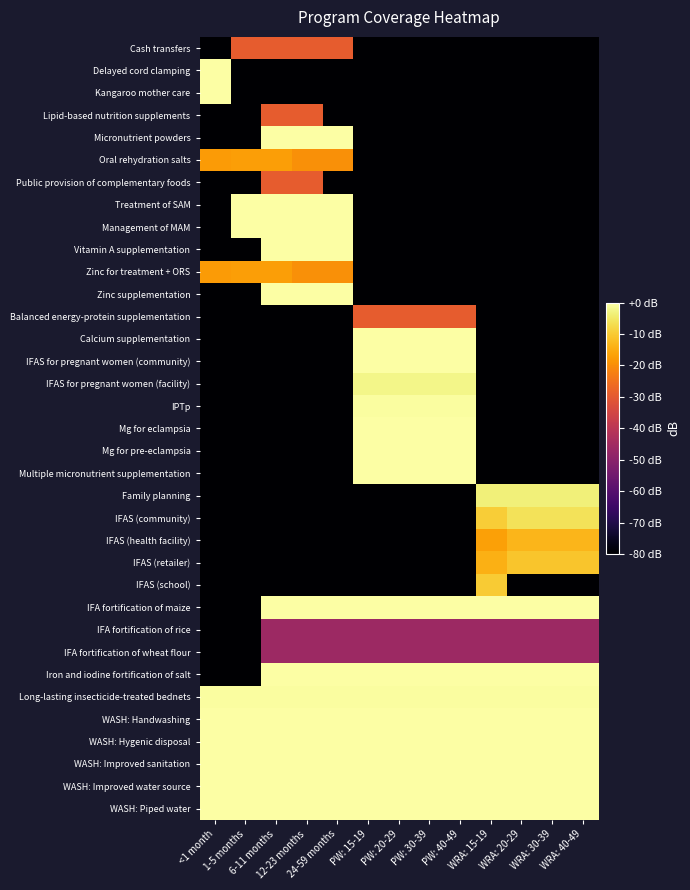

List the series in order of their peak value, highest first.

Delayed cord clamping, Kangaroo mother care, Micronutrient powders, Treatment of SAM, Management of MAM, Vitamin A supplementation, Zinc supplementation, Calcium supplementation, IFAS for pregnant women (community), Mg for eclampsia, Mg for pre-eclampsia, Multiple micronutrient supplementation, Iron and iodine fortification of salt, WASH: Handwashing, WASH: Hygenic disposal, WASH: Improved sanitation, WASH: Improved water source, WASH: Piped water, IFA fortification of maize, IPTp, Long-lasting insecticide-treated bednets, IFAS for pregnant women (facility), Family planning, IFAS (community), IFAS (school), IFAS (retailer), IFAS (health facility), Oral rehydration salts, Zinc for treatment + ORS, Cash transfers, Lipid-based nutrition supplements, Public provision of complementary foods, Balanced energy-protein supplementation, IFA fortification of rice, IFA fortification of wheat flour